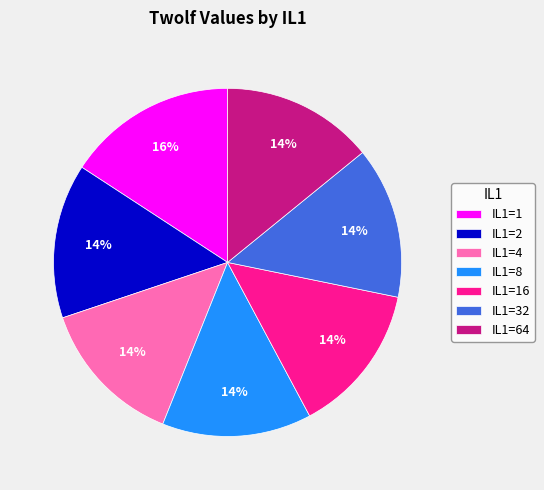

How many segments does this pie chart have?

7